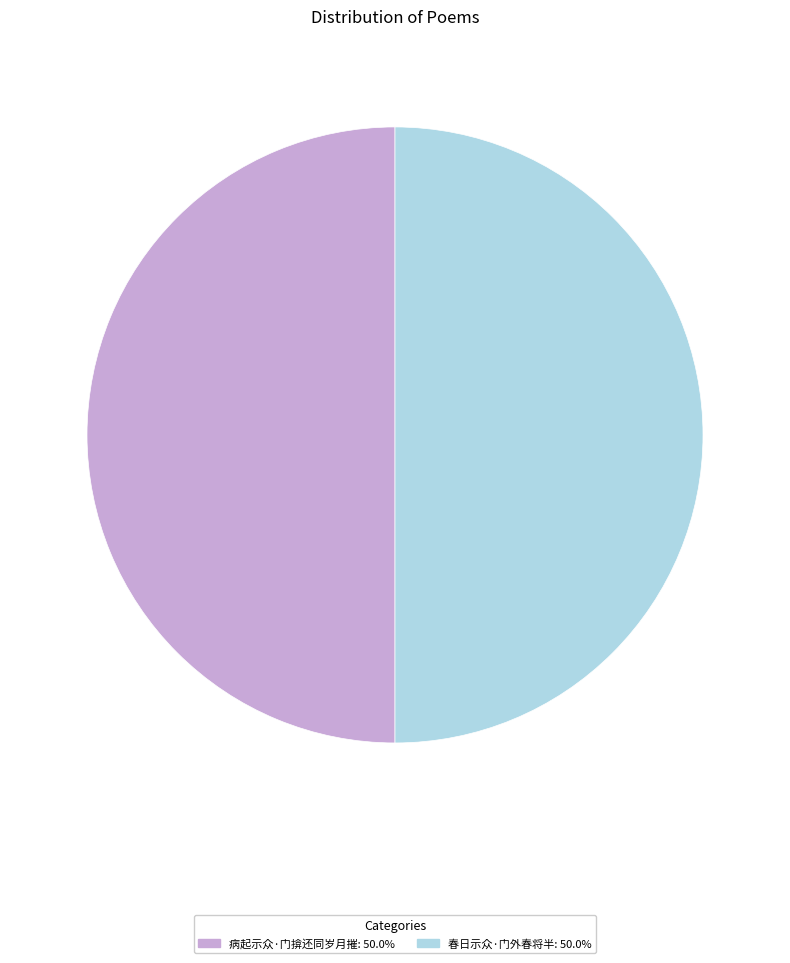

Is the sum of 病起示众·门揜还同岁月摧 and 春日示众·门外春将半 greater than half?

Yes